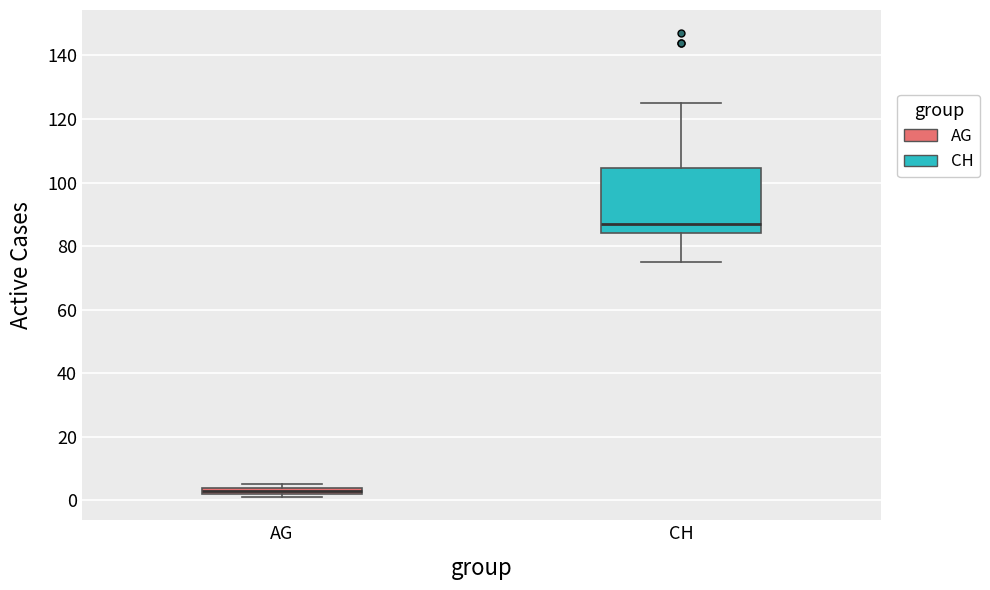

Where is the upper edge of the box for AG on the y-axis? The values are not printed on the chart, so give them approximately, as read against the axis.

4